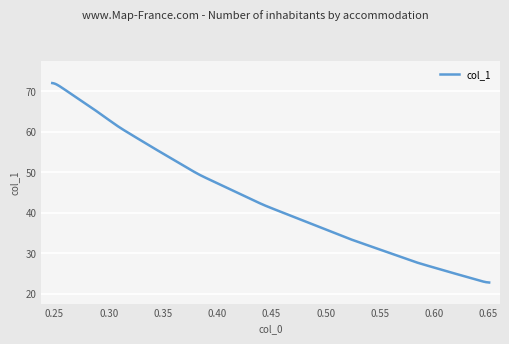

What is the maximum value shown in the chart?

72.0